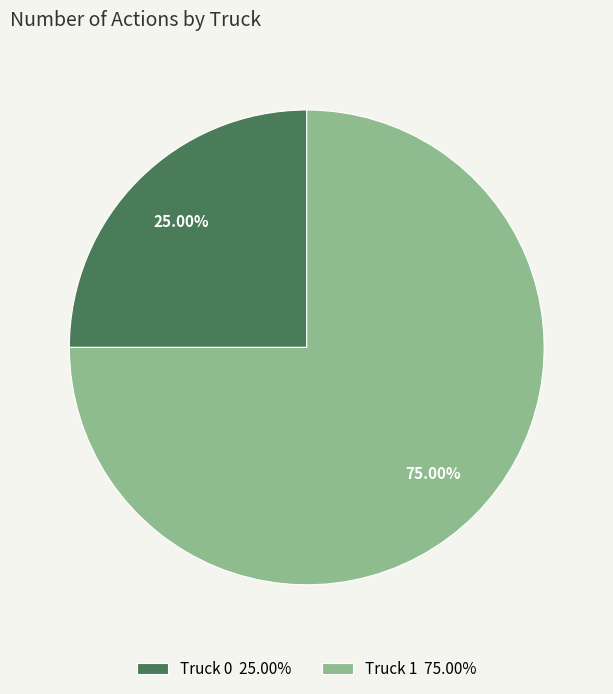

To the nearest percent, what is the difference between the Truck 0 and Truck 1 slice percentages?

50%